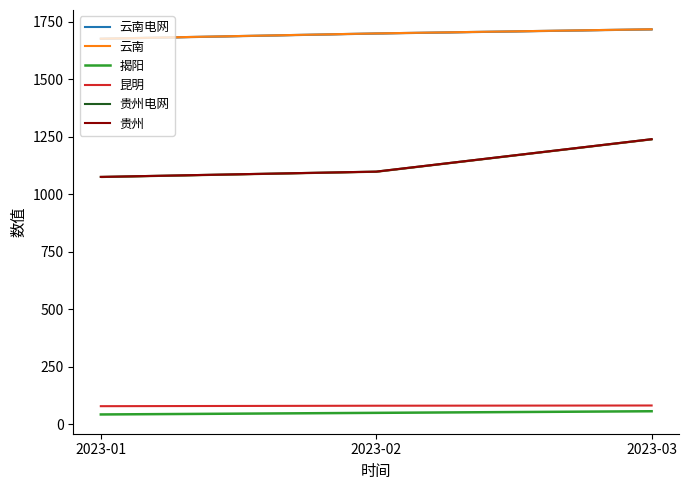

What is the sum of the 昆明 values at 2023-03 and 2023-01?

161